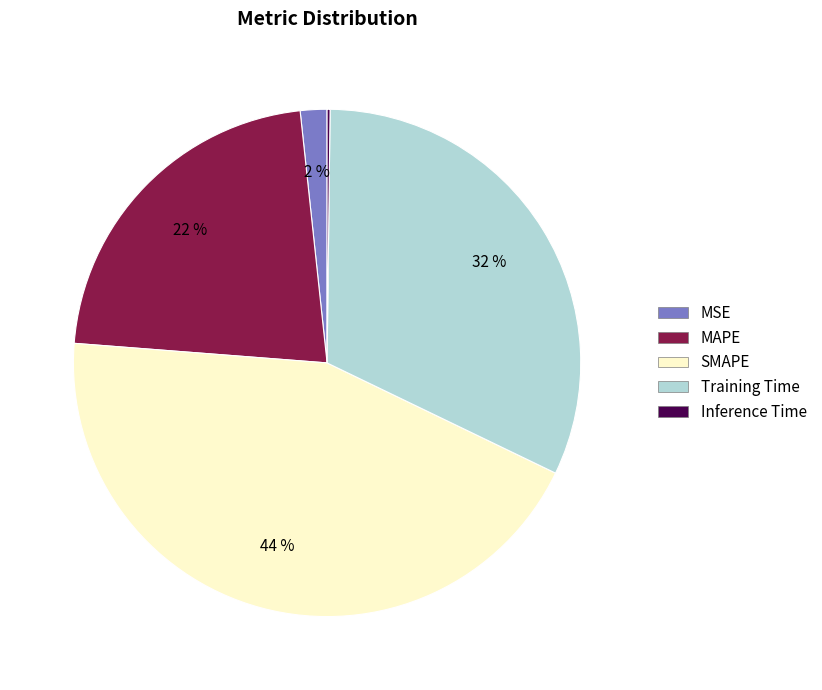

Is it true that Training Time is 41% of the pie?

False